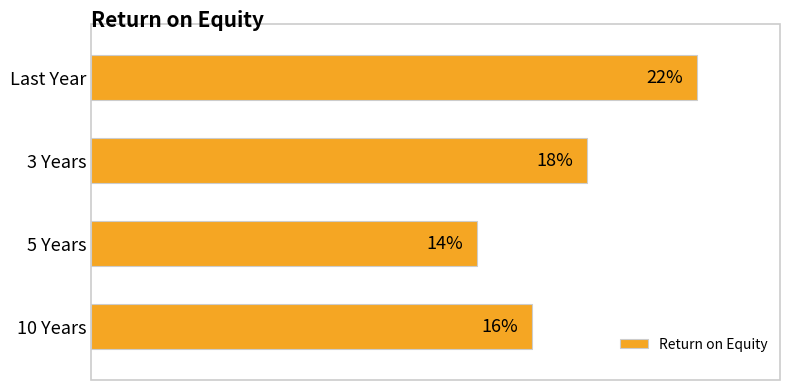

Which has a higher value, 10 Years or Last Year?

Last Year